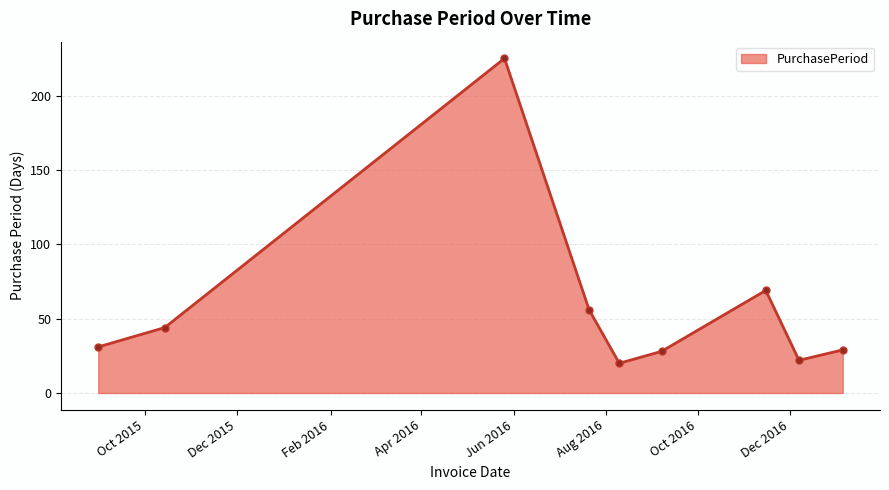

What is the value of the 3rd point from the left?

225